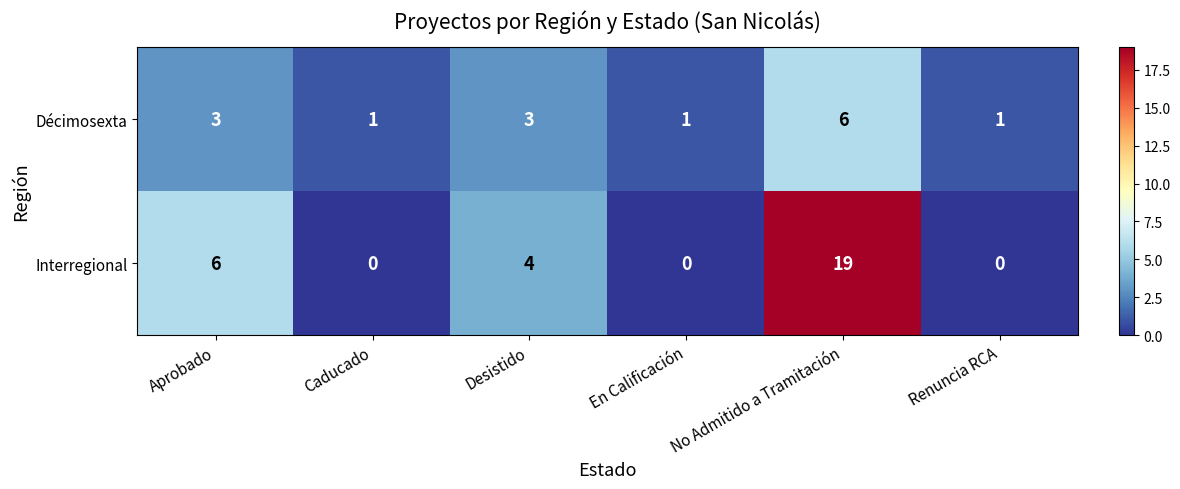

Which series has the largest range (max minus min)?

Interregional